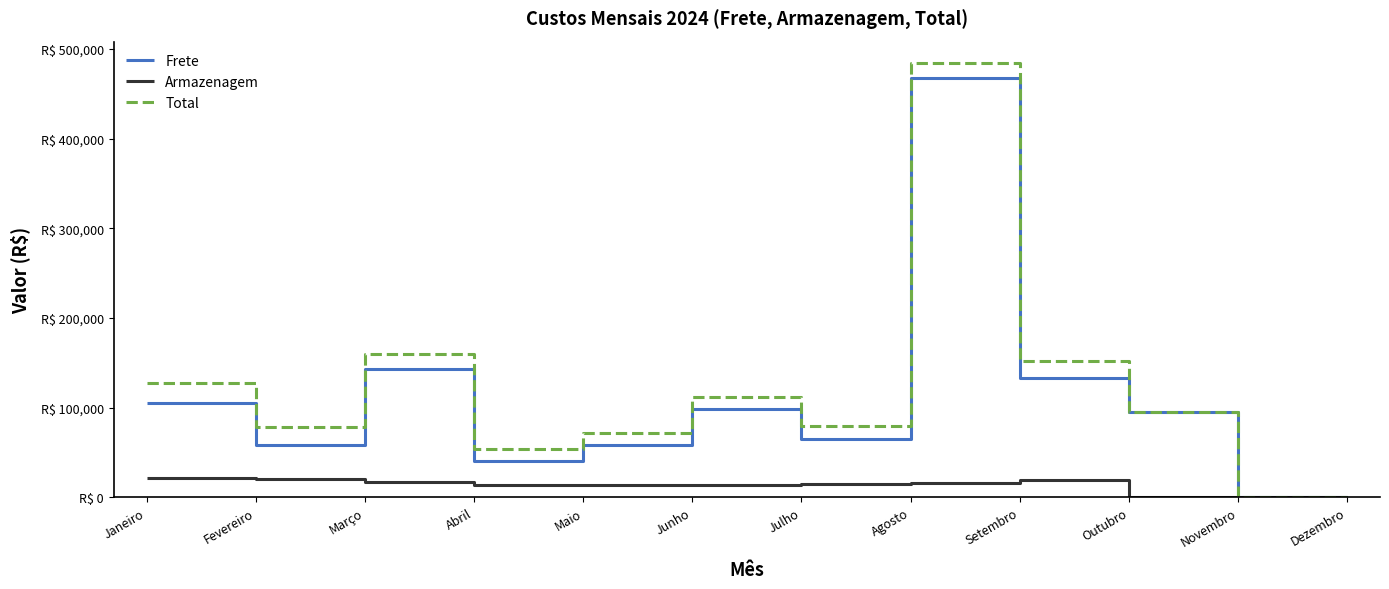

What are all the series names shown in the legend?

Frete, Armazenagem, Total